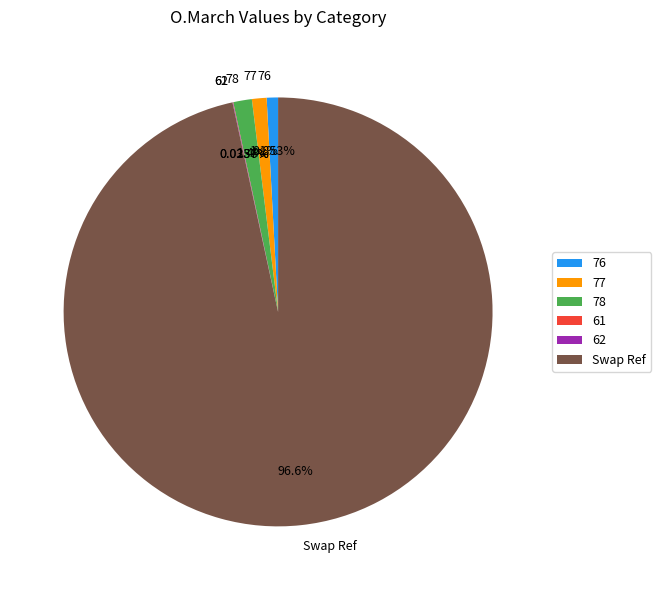

Between Swap Ref and 76, which is larger?

Swap Ref